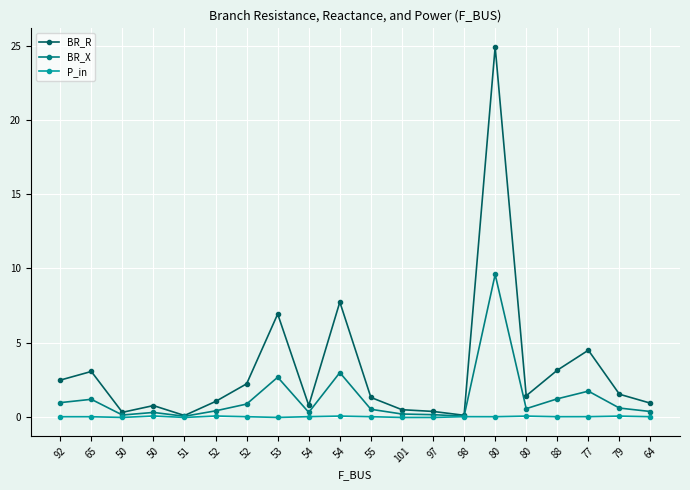

What is the difference between the second highest and minimum values in the P_in series?

0.1